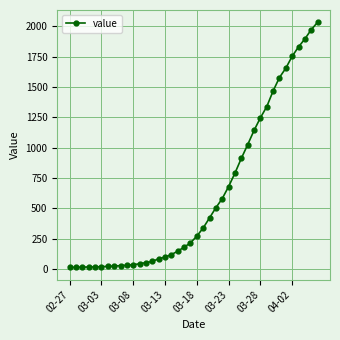

What is the sum of all values?

24656